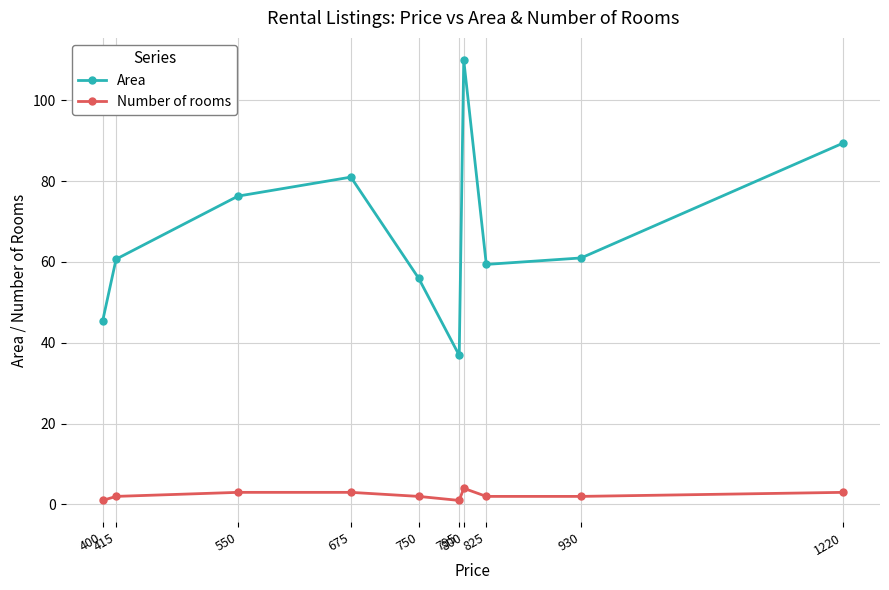

At which category does Area reach its first local peak?

675